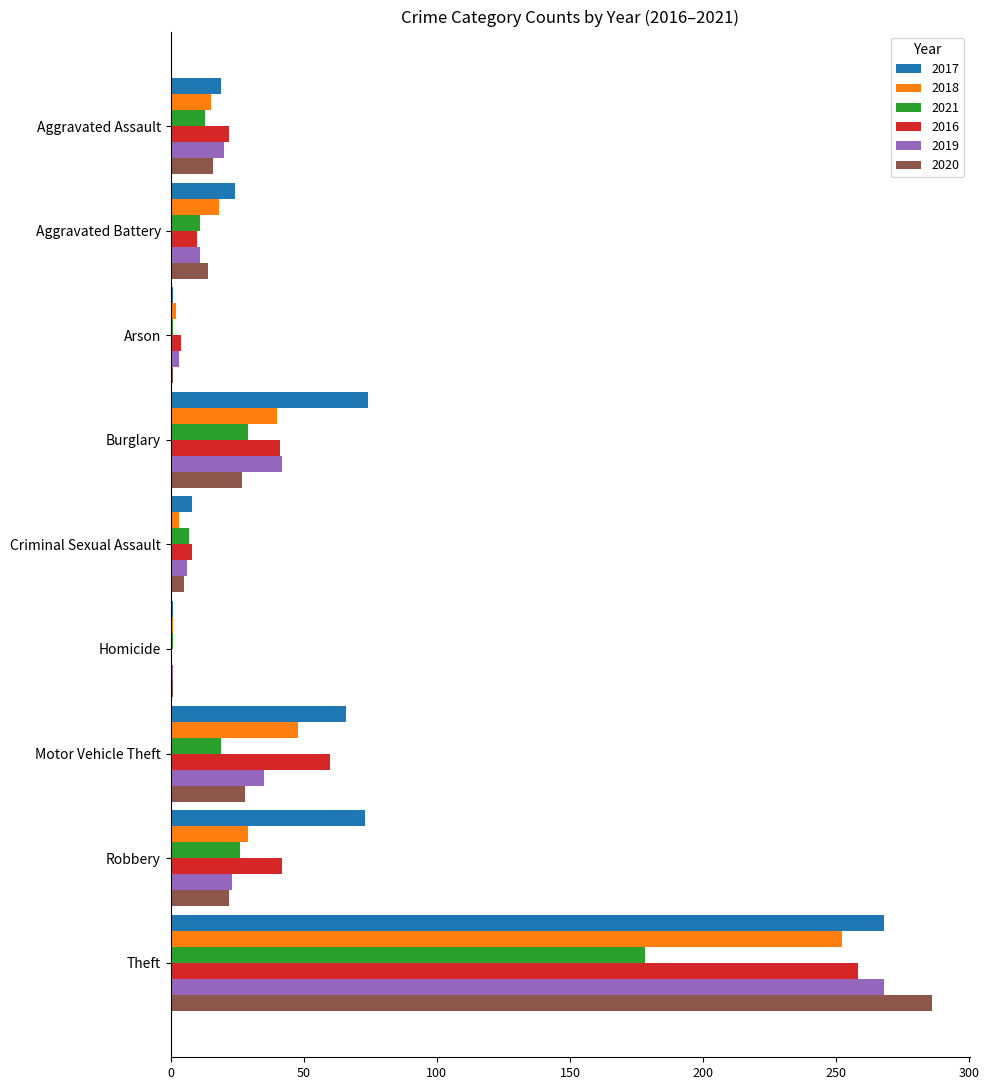

What value does the 2016 series have at Motor Vehicle Theft?

60